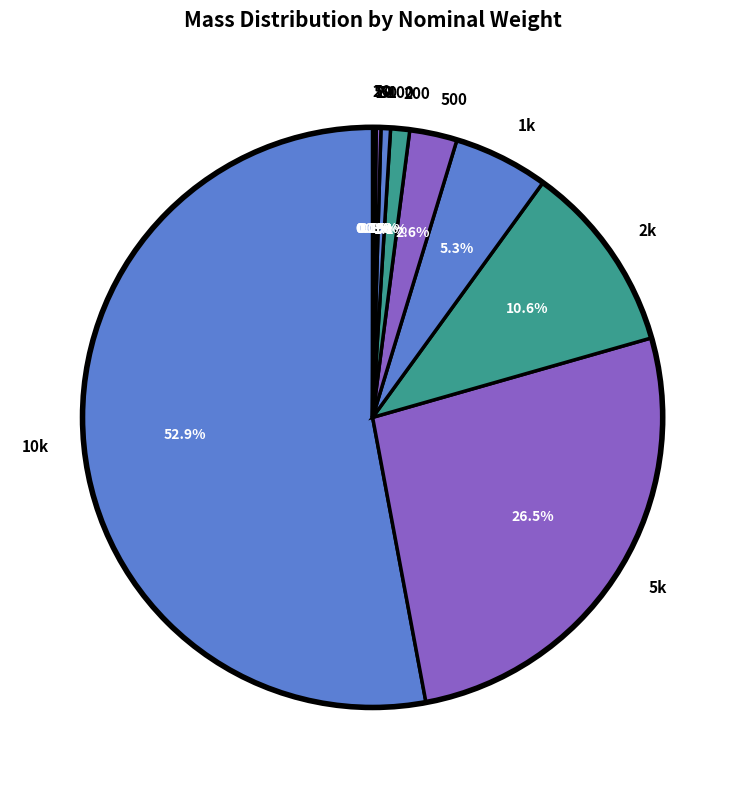

Is there a majority slice in this chart?

Yes